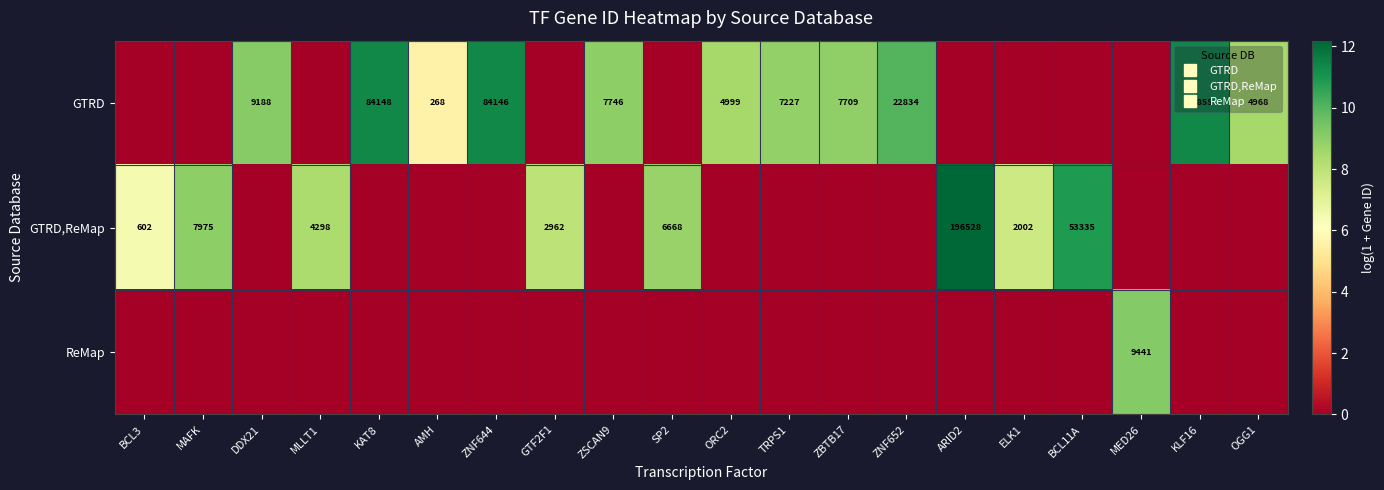

At which category does the chart reach its peak across all series?

ARID2